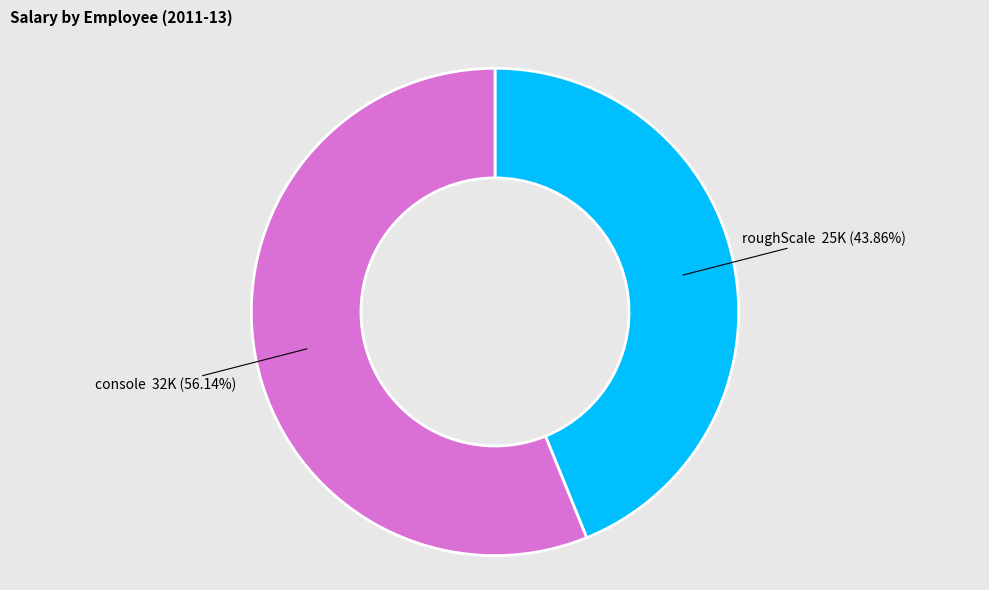

To the nearest percent, what is the difference between the largest and smallest slice percentages?

12%